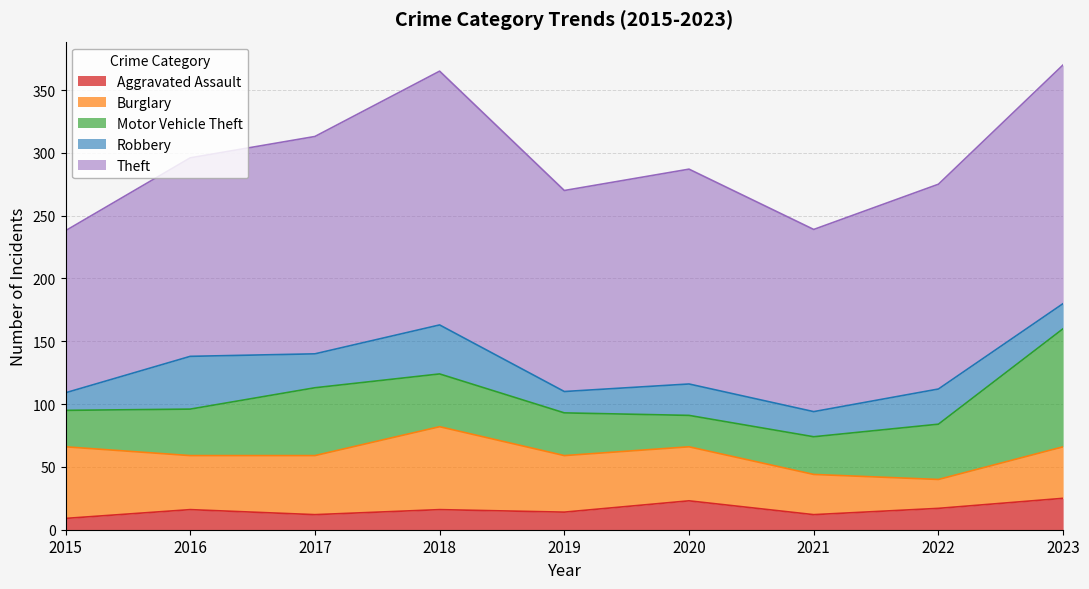

What is the difference between the Motor Vehicle Theft values at 2017 and 2019?

20